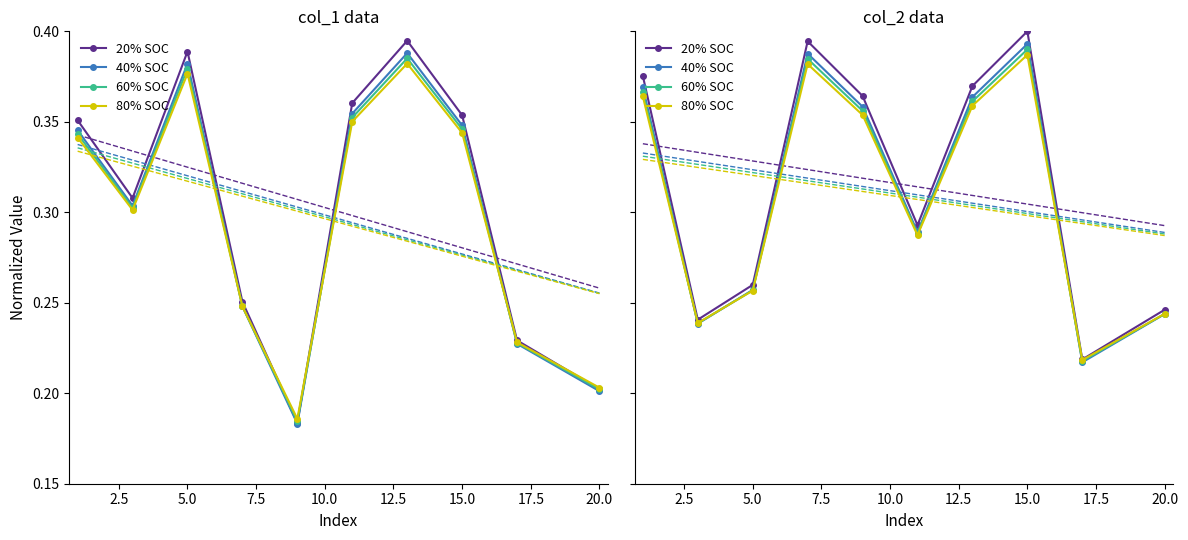

What is the difference between the maximum and second lowest values in the 80% SOC series?

0.1